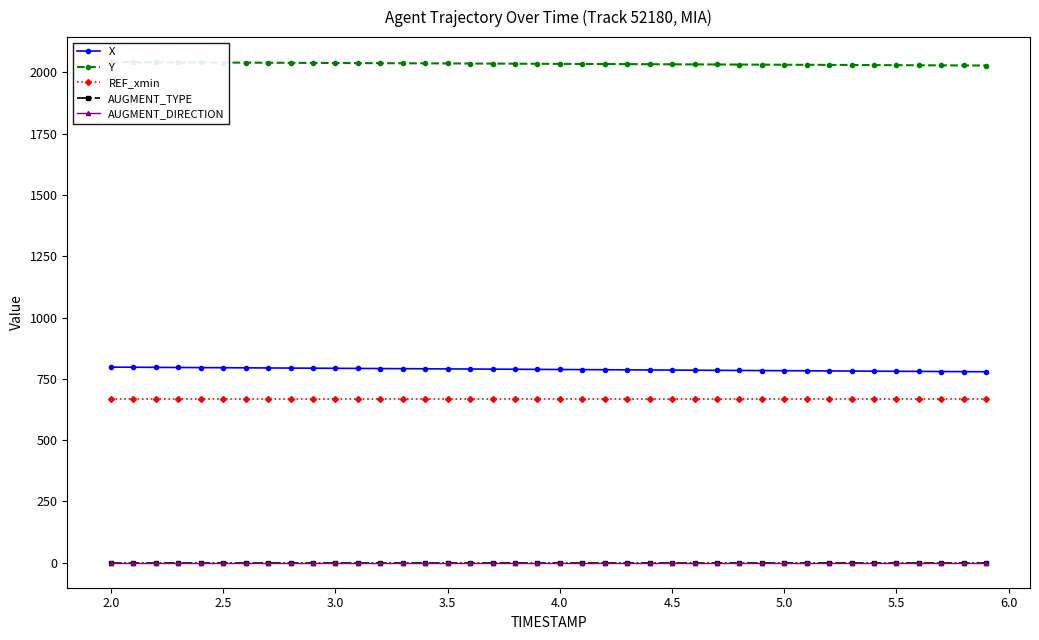

True or false: AUGMENT_TYPE has a value of 0.0 at 2.5.

True